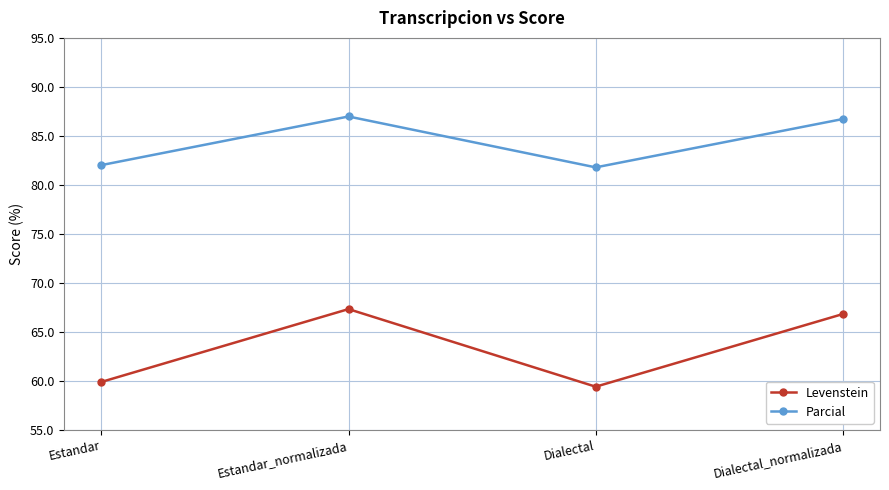

Where does the Levenstein series first go above 66?

Estandar_normalizada